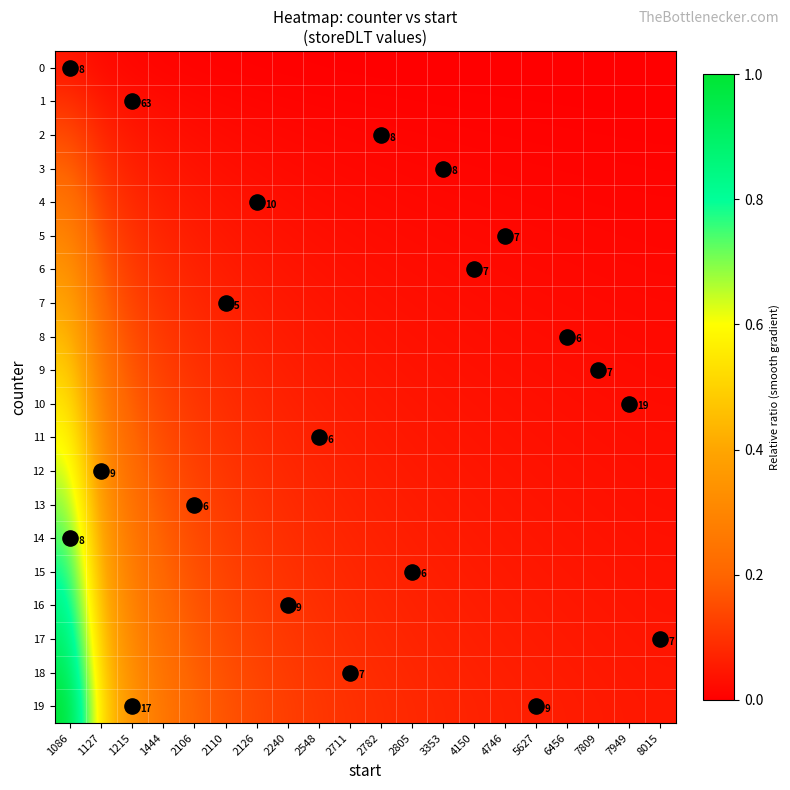

At how many categories does at least one series exceed 0?

20